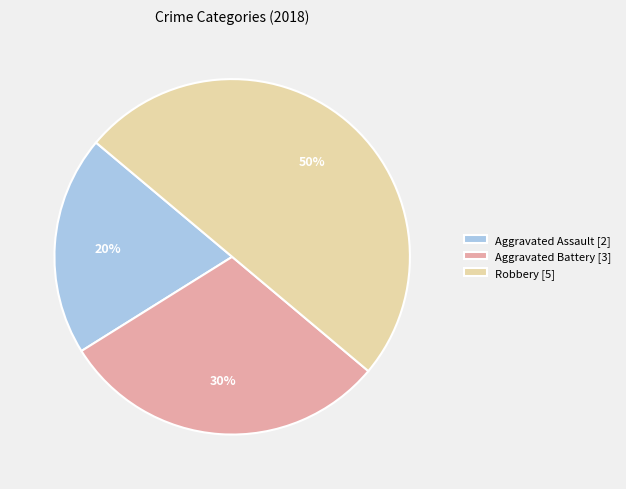

The Aggravated Battery [3] slice represents 30% of the pie. True or false?

True